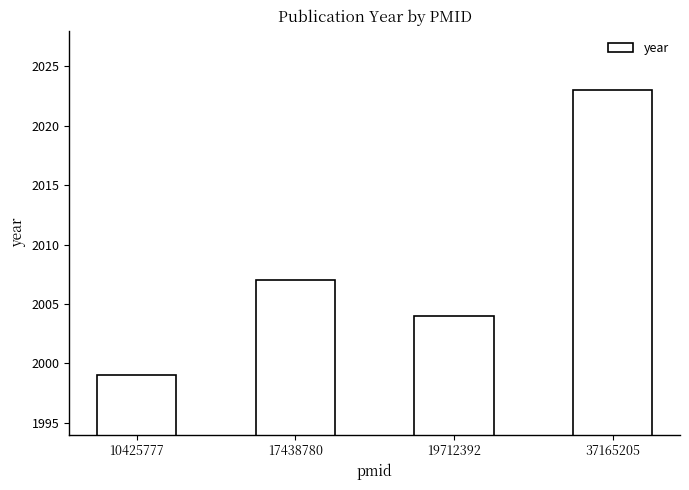

Is it true that the value at 17438780 is 950?

False